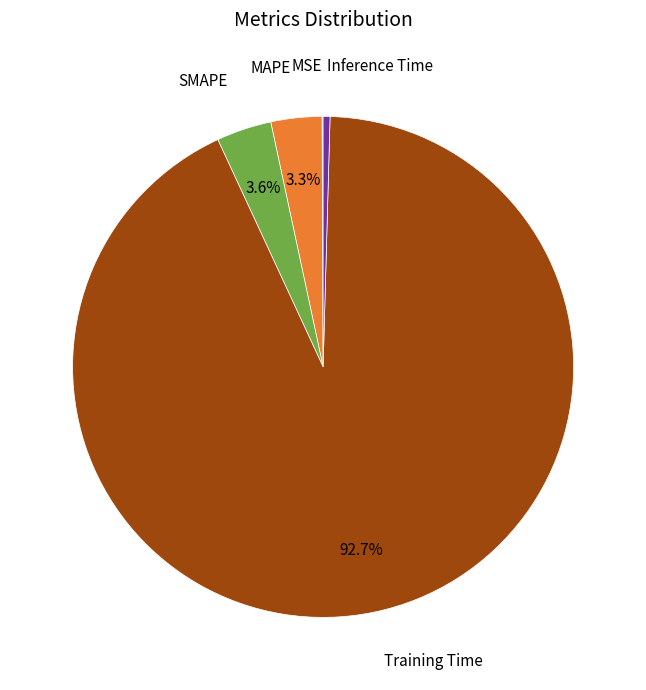

Between Inference Time and SMAPE, which is larger?

SMAPE